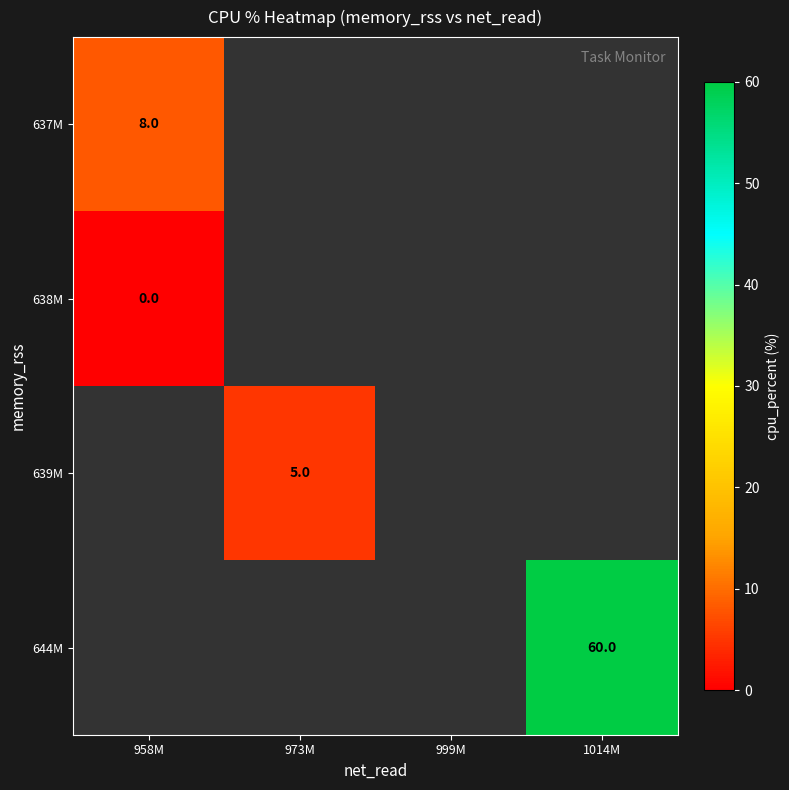

Rank the categories by 638M value from lowest to highest.

958M, 973M, 999M, 1014M